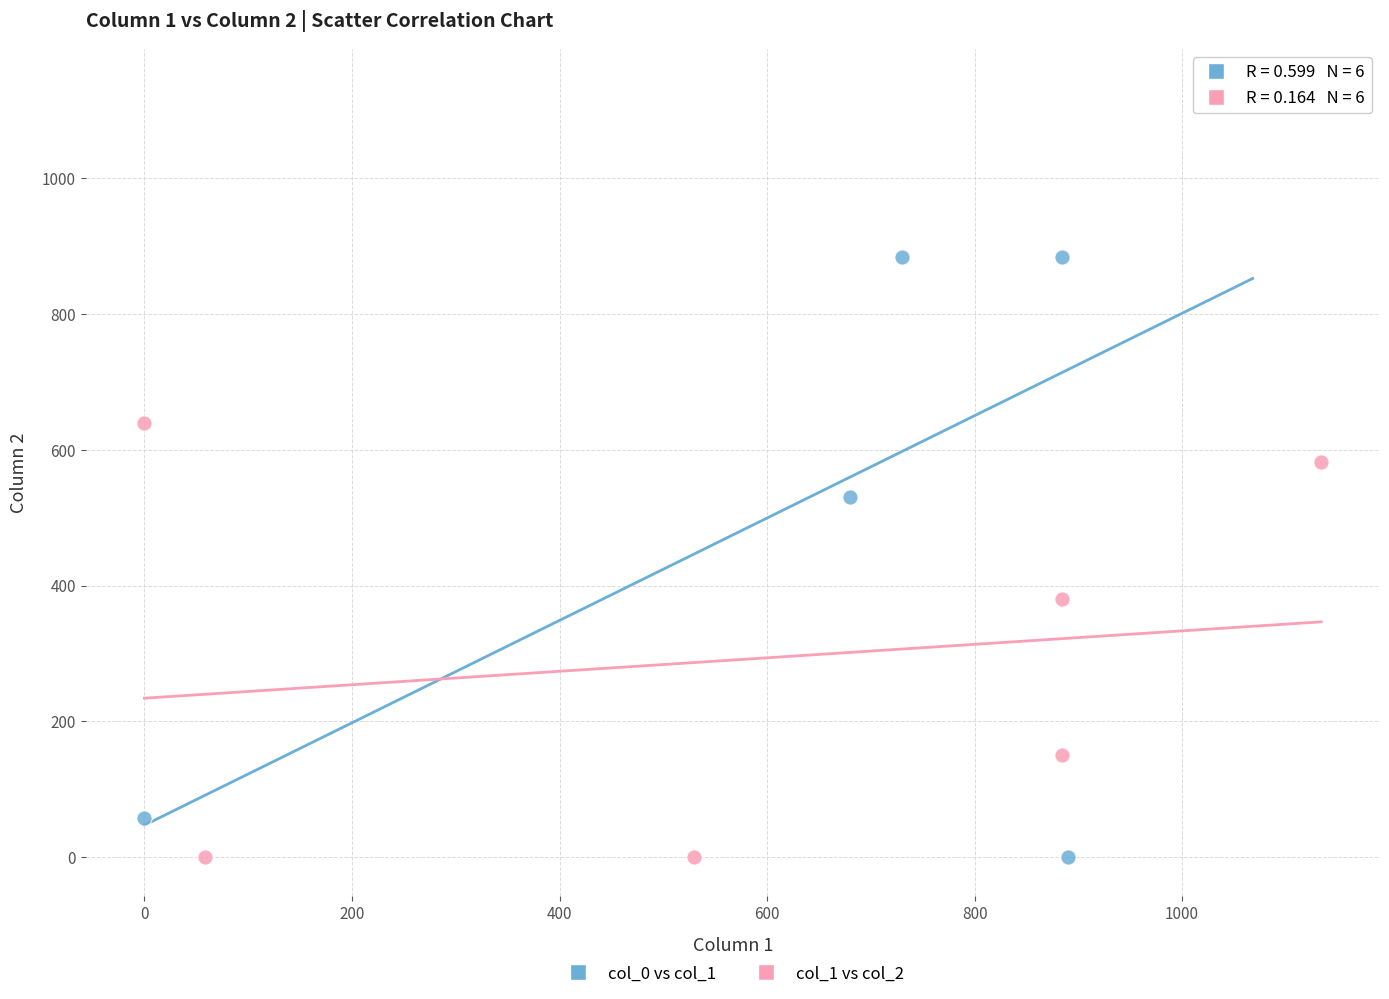

Which series reaches the maximum Y coordinate?

col_0 vs col_1